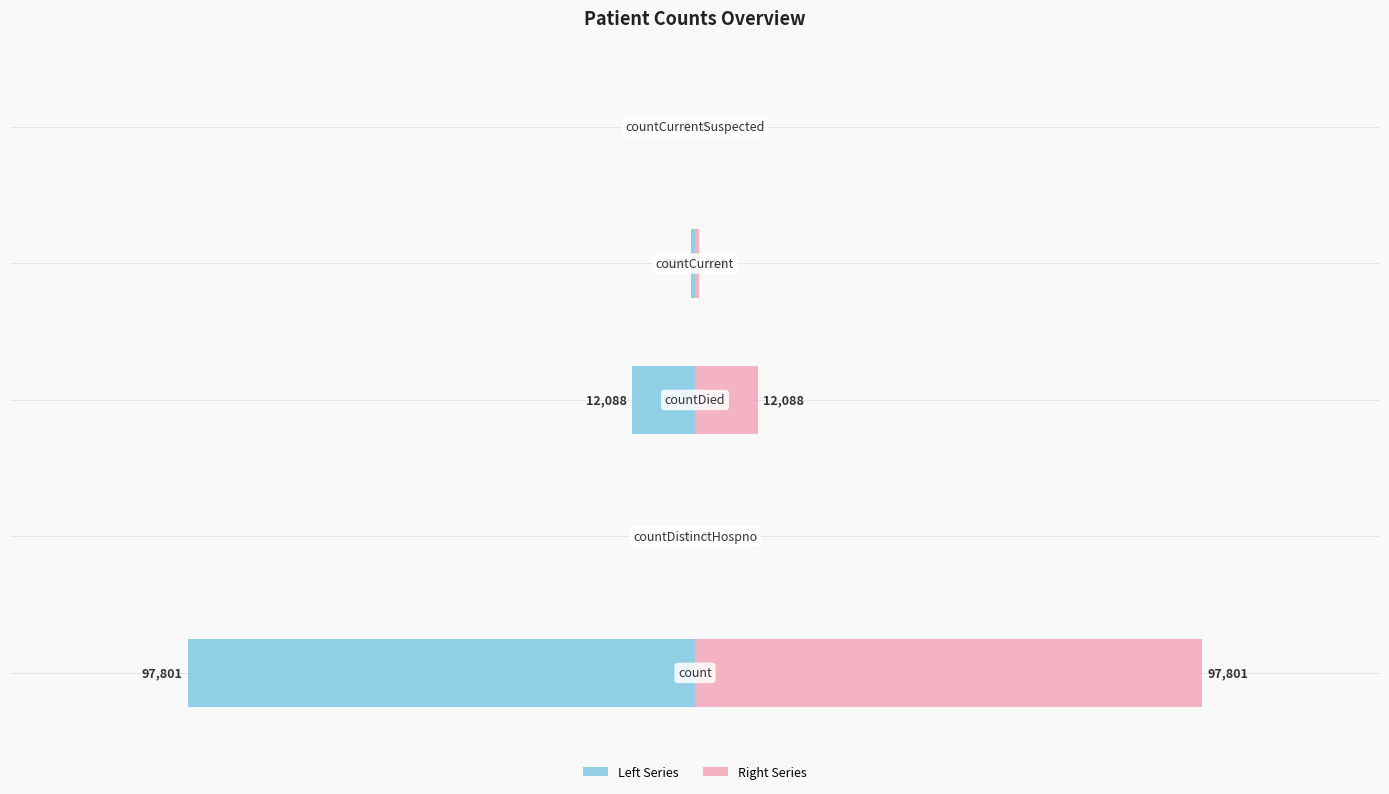

True or false: Left Series has a value of 0 at 50000.

True